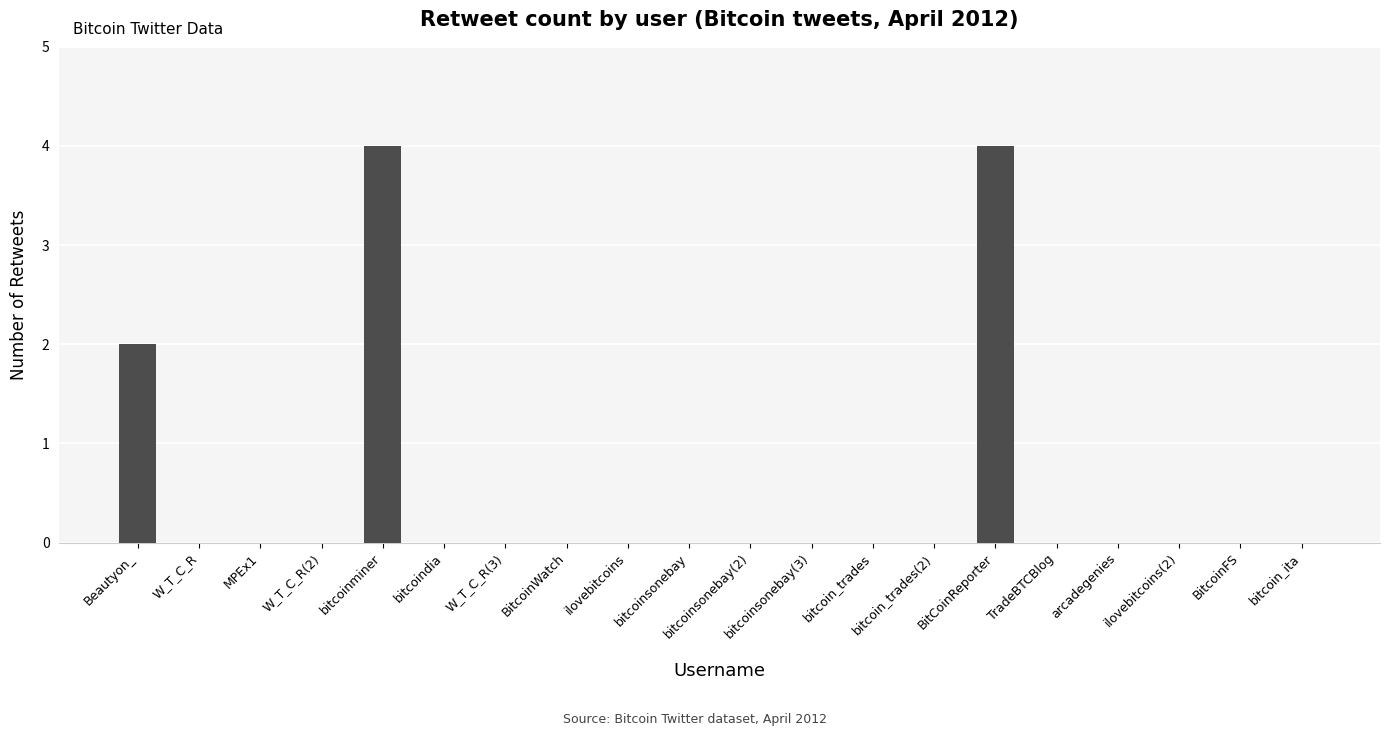

The chart shows a value of 0 at bitcoin_ita. True or false?

True